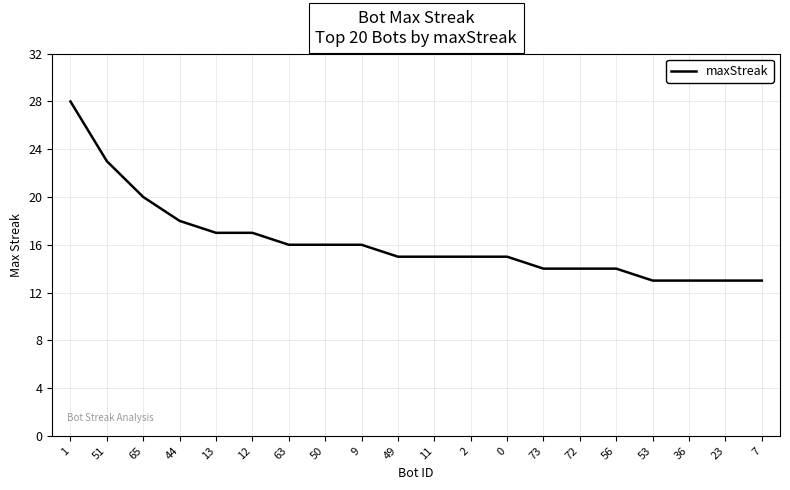

Which category has the highest value across all series?

1